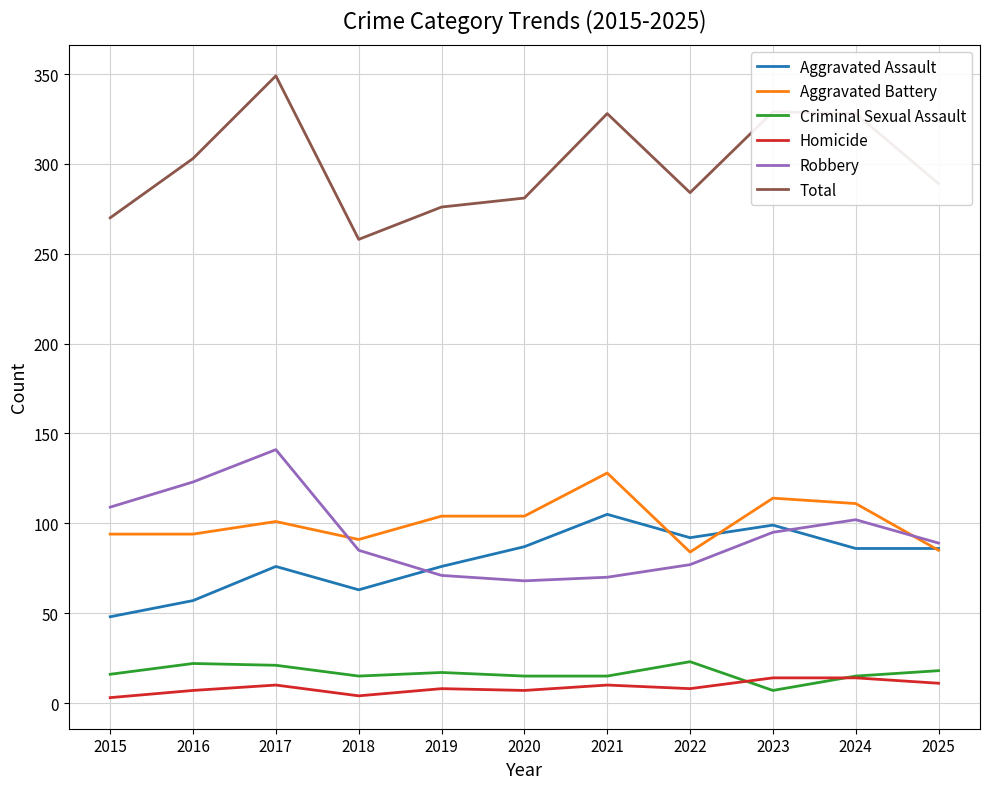

What is the average value of the Aggravated Assault series?

80